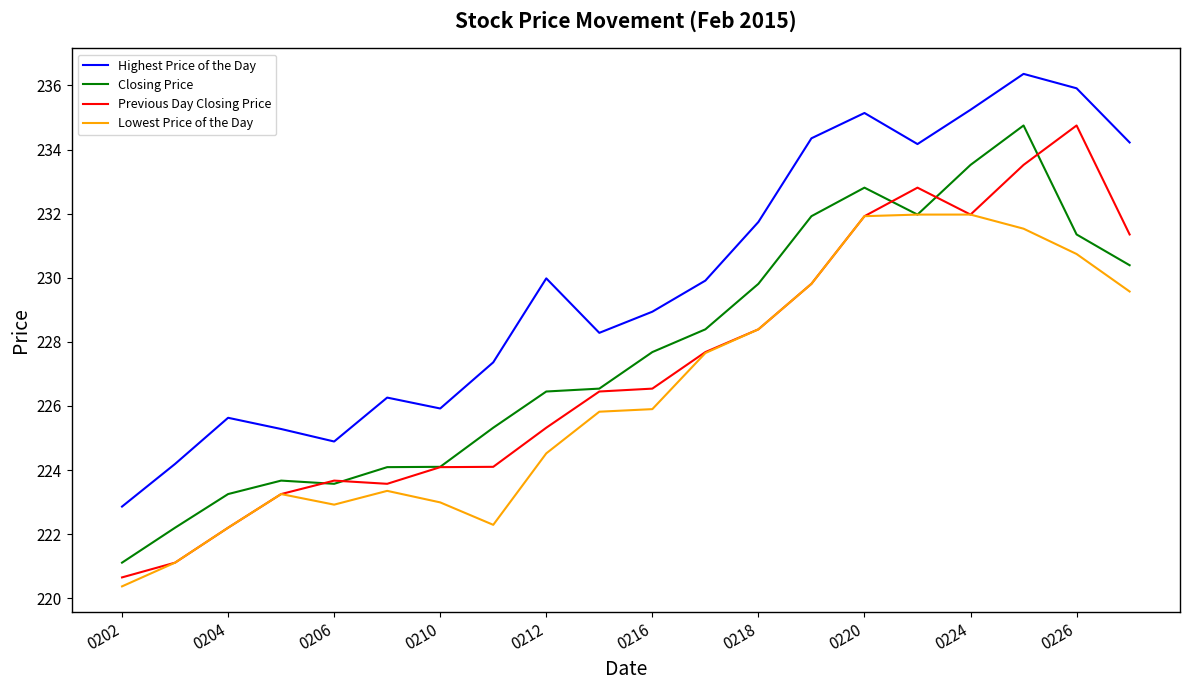

What is the average value of the Previous Day Closing Price series?

227.2